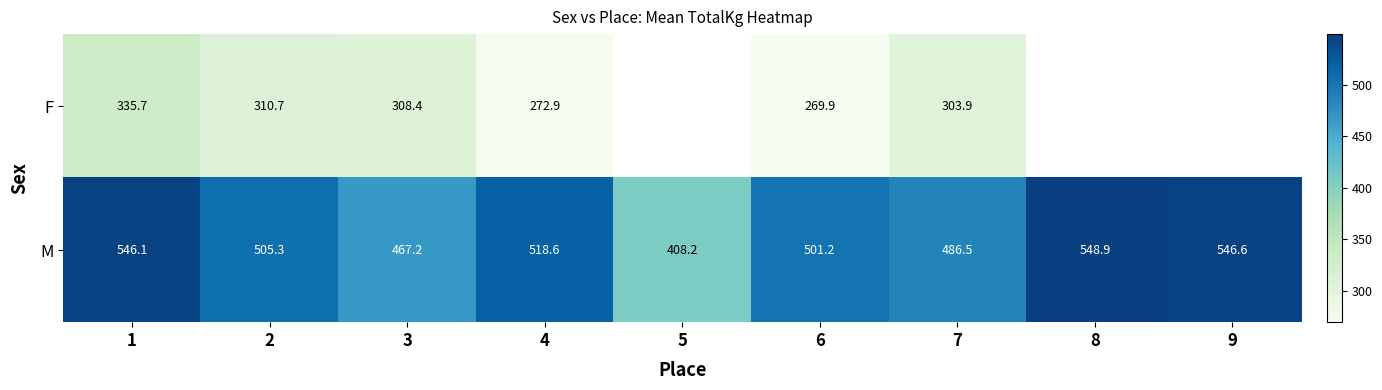

At which category is the sum across all series the highest?

1